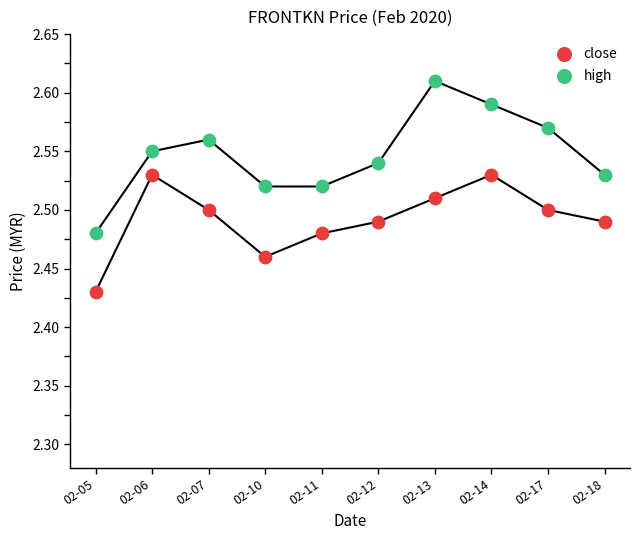

What are all the series names shown in the legend?

close, high